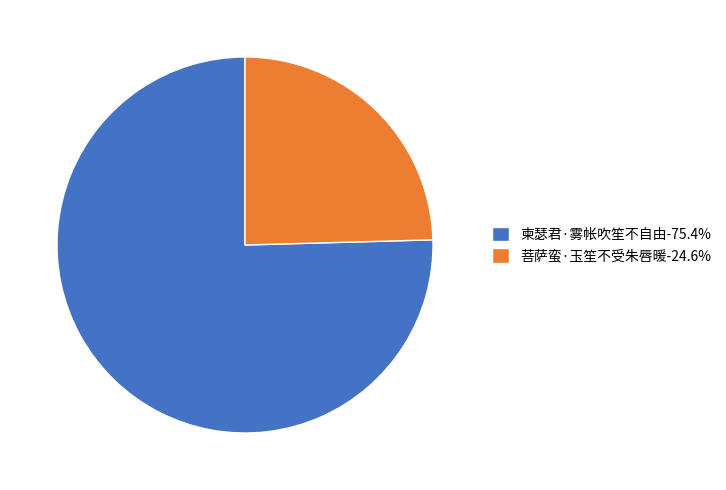

Which category has the smallest portion of the pie?

菩萨蛮·玉笙不受朱唇暖